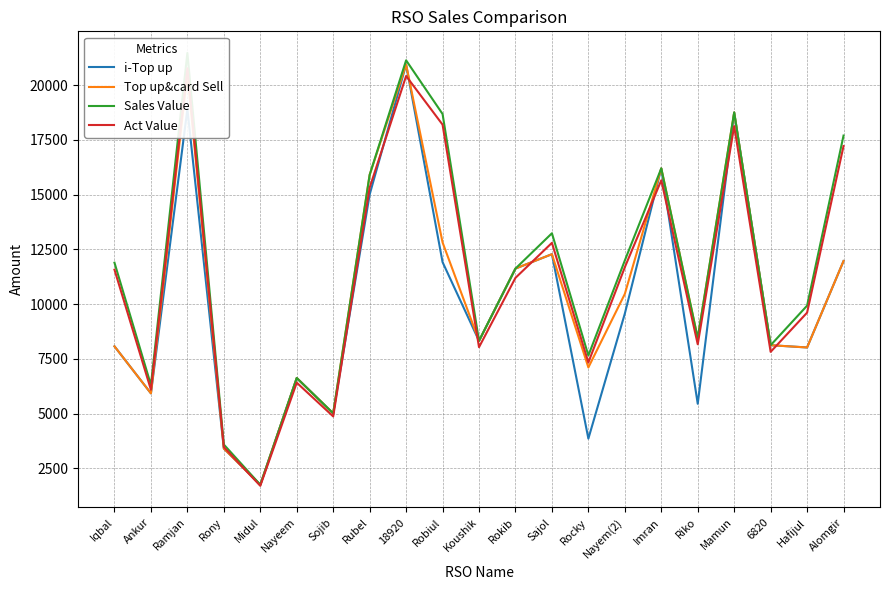

What is the difference between the maximum and minimum values in the Top up&card Sell series?

19195